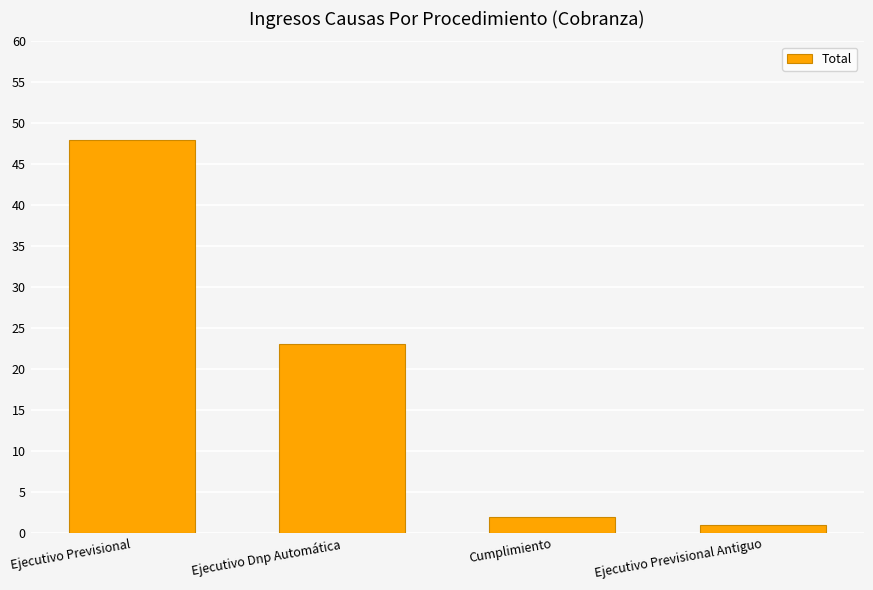

What is the minimum value shown in the chart?

1